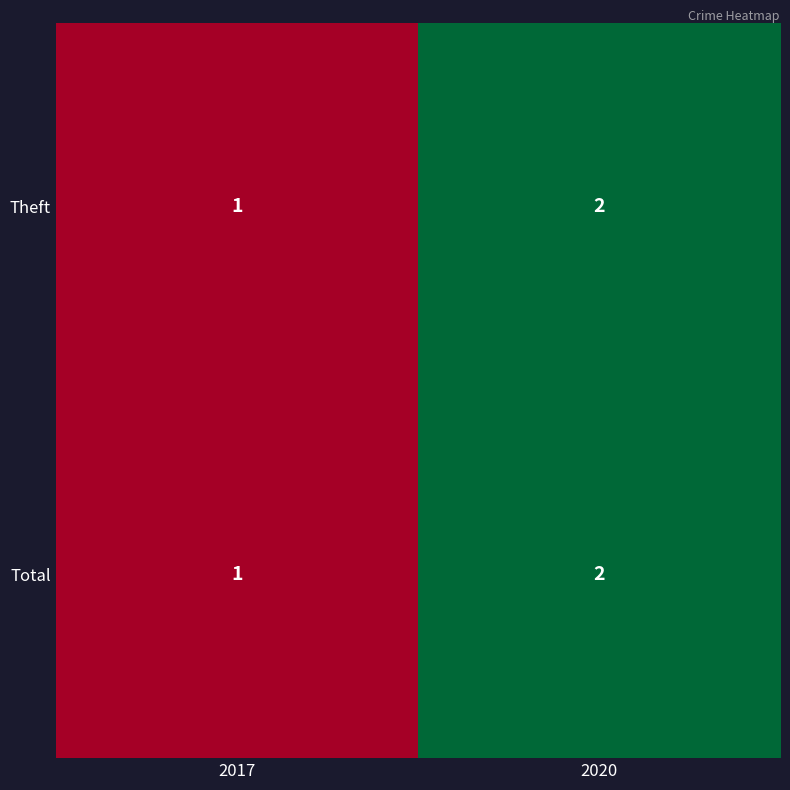

True or false: Total has a value of 1 at 2020.

False